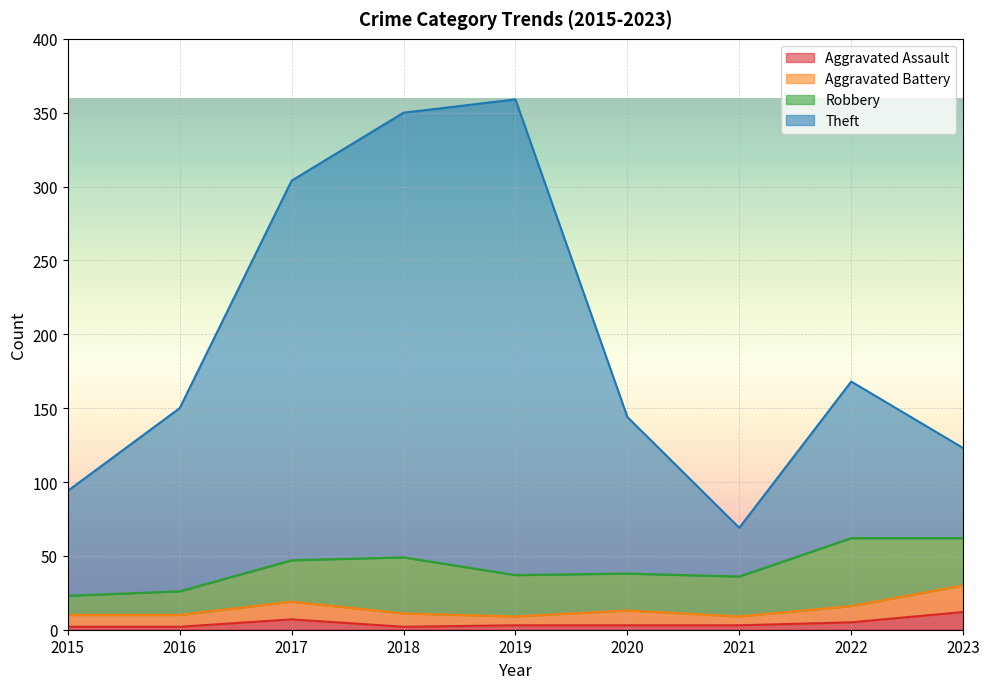

At how many categories does at least one series exceed 207?

3